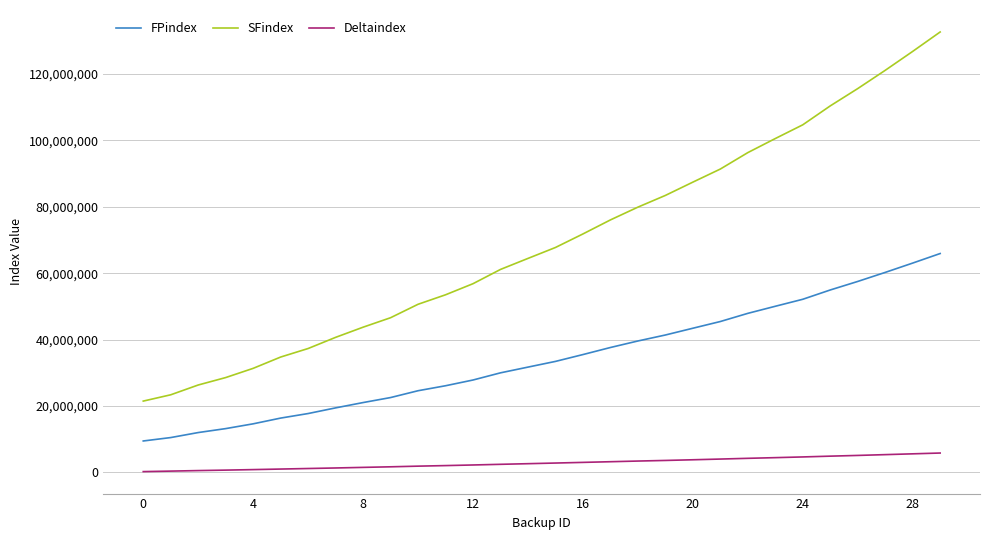

What is the highest value of the FPindex series?

65934640